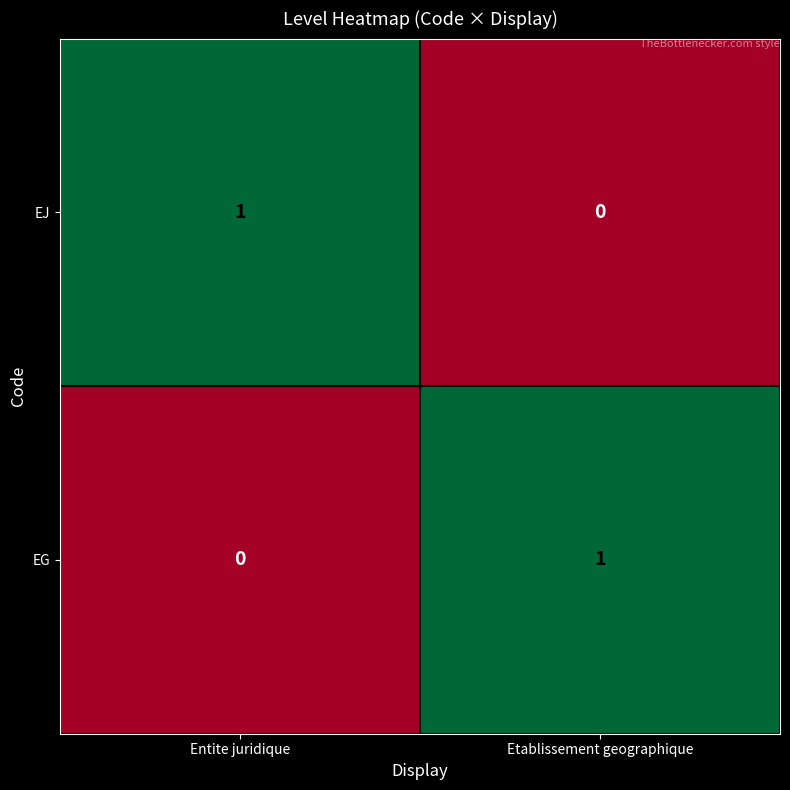

List the labels in order of EJ value, smallest first.

Etablissement geographique, Entite juridique